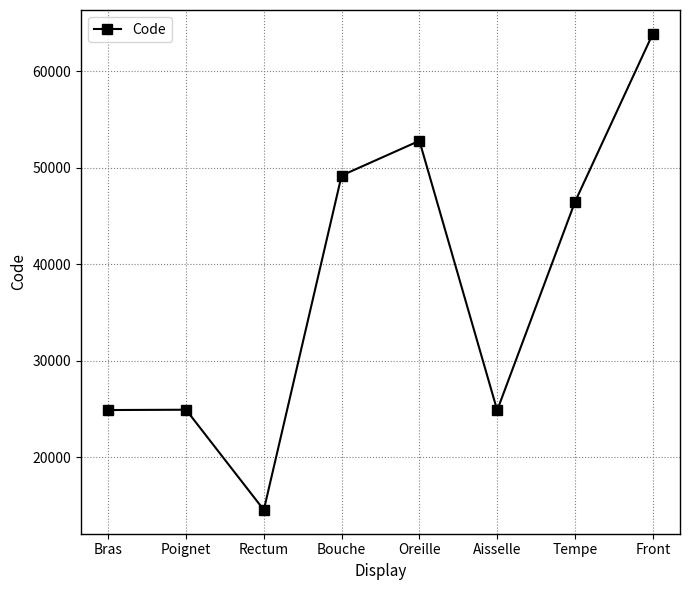

How many lines are shown in the chart?

1